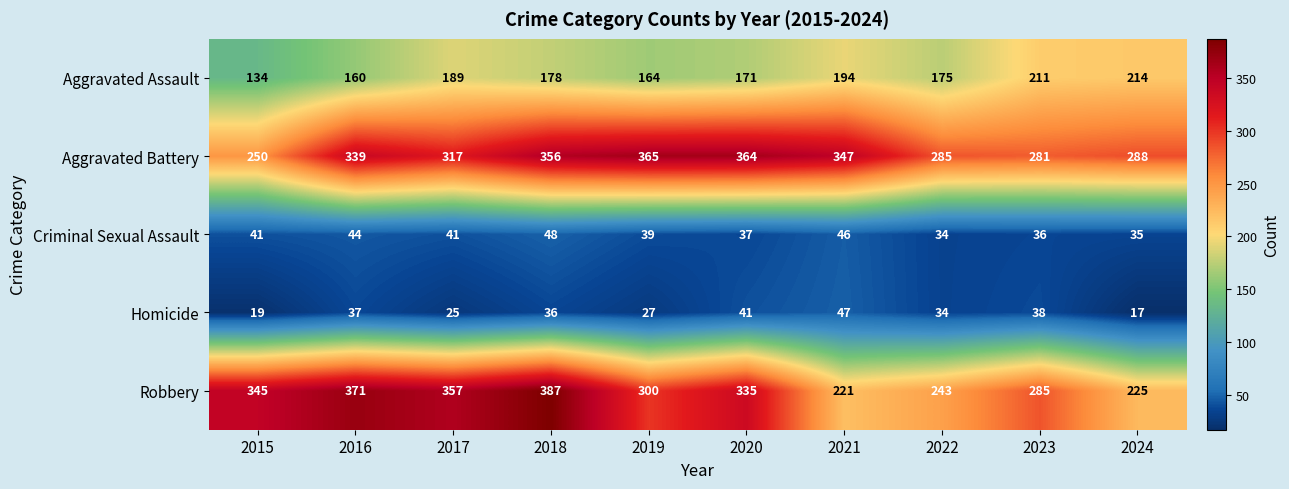

True or false: Criminal Sexual Assault has a value of 36 at 2023.

True